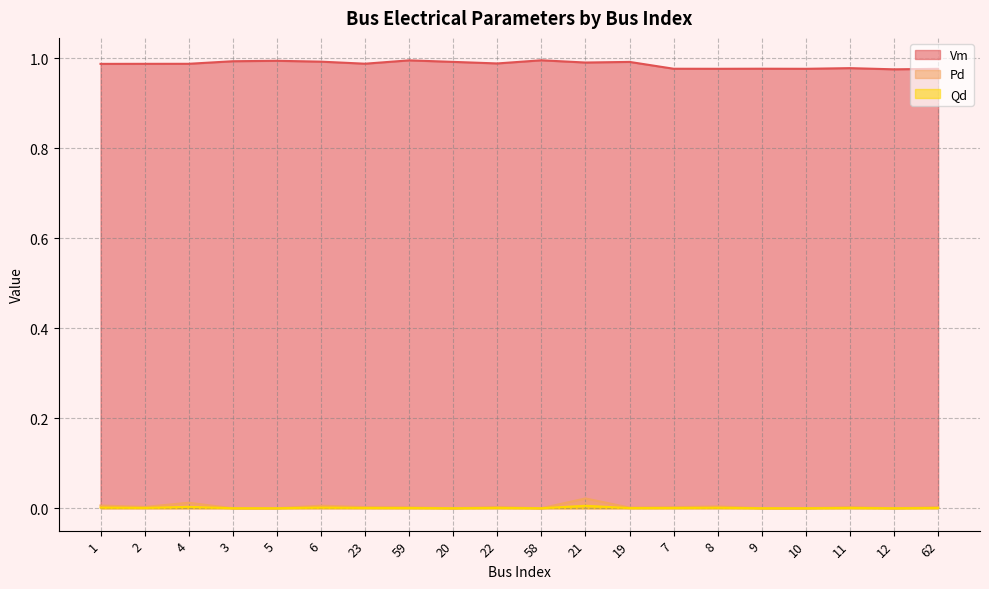

What is the maximum value shown in the chart?

1.0